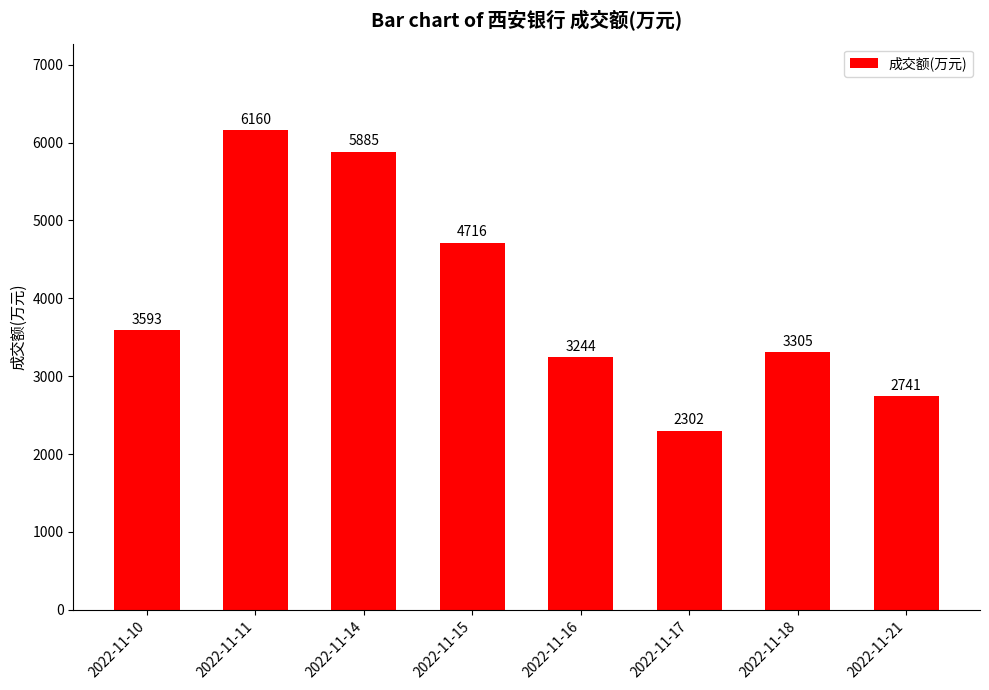

Reading left to right, transcribe all the data shown in this chart.

2022-11-10=3593	2022-11-11=6160	2022-11-14=5885	2022-11-15=4716	2022-11-16=3244	2022-11-17=2302	2022-11-18=3305	2022-11-21=2741